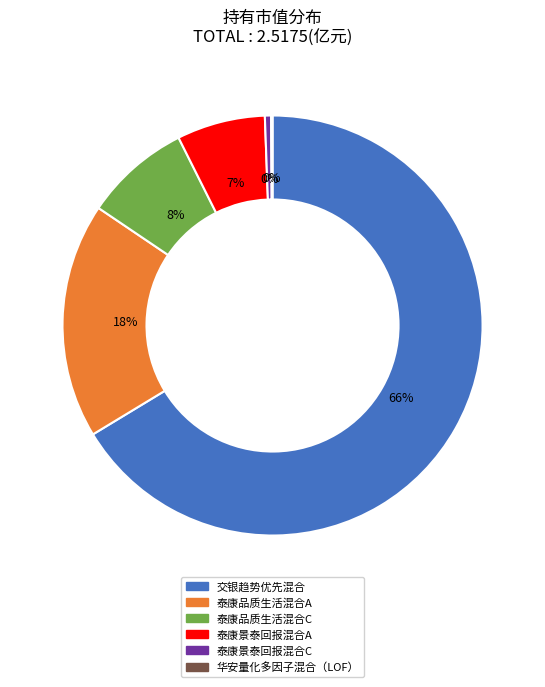

Is the sum of 泰康景泰回报混合C and 泰康品质生活混合C greater than half?

No